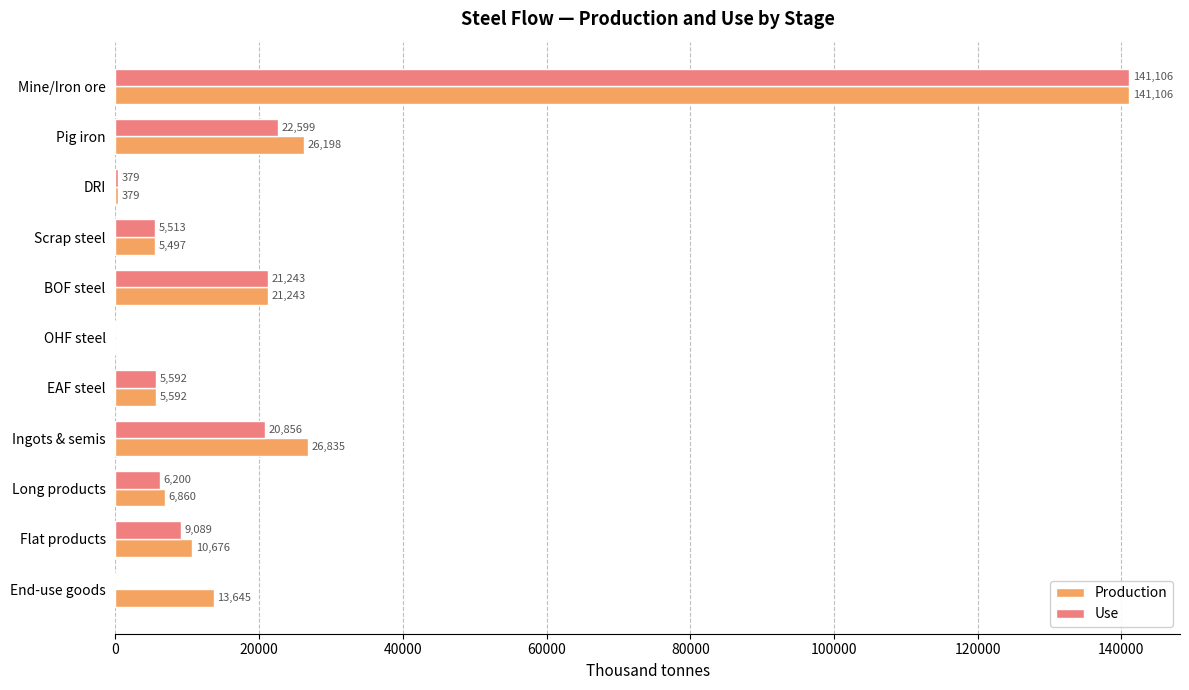

At which label does Use reach its peak?

Mine/Iron ore